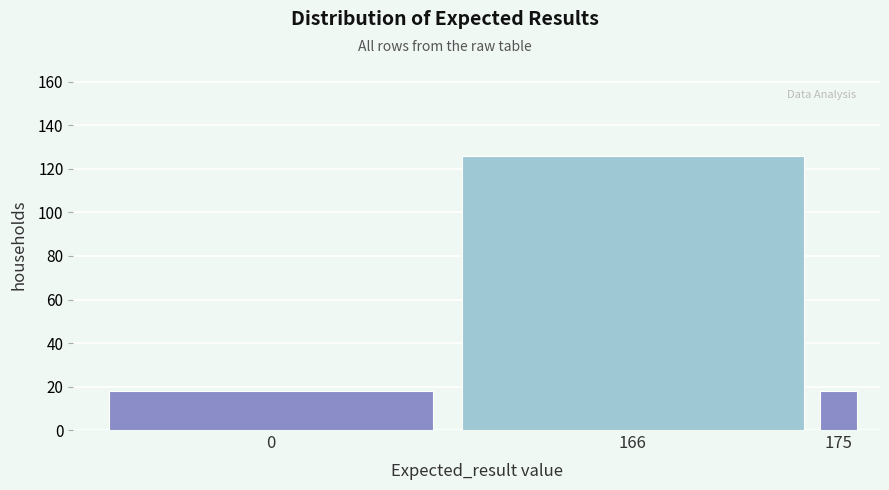

Reading left to right, transcribe all the data shown in this chart.

18	126	18